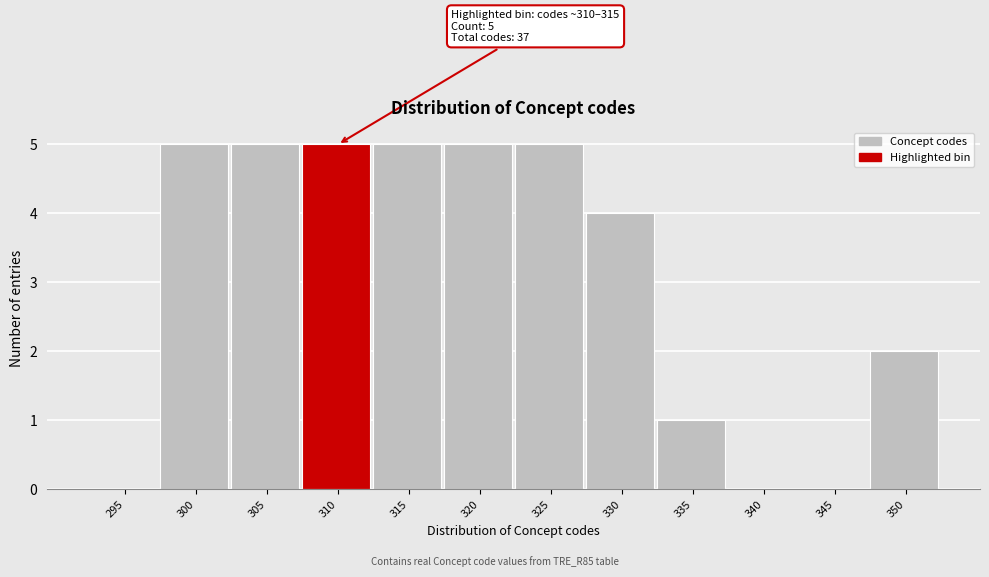

Reading left to right, list all the values displayed in this chart.

295=0	300=5	305=5	310=5	315=5	320=5	325=5	330=4	335=1	340=0	345=0	350=2